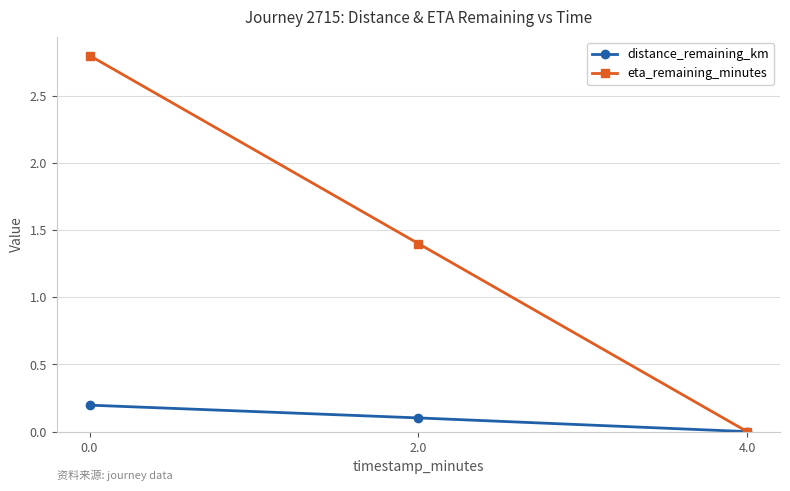

What is the value of the eta_remaining_minutes point at the 2nd from the left?

1.4